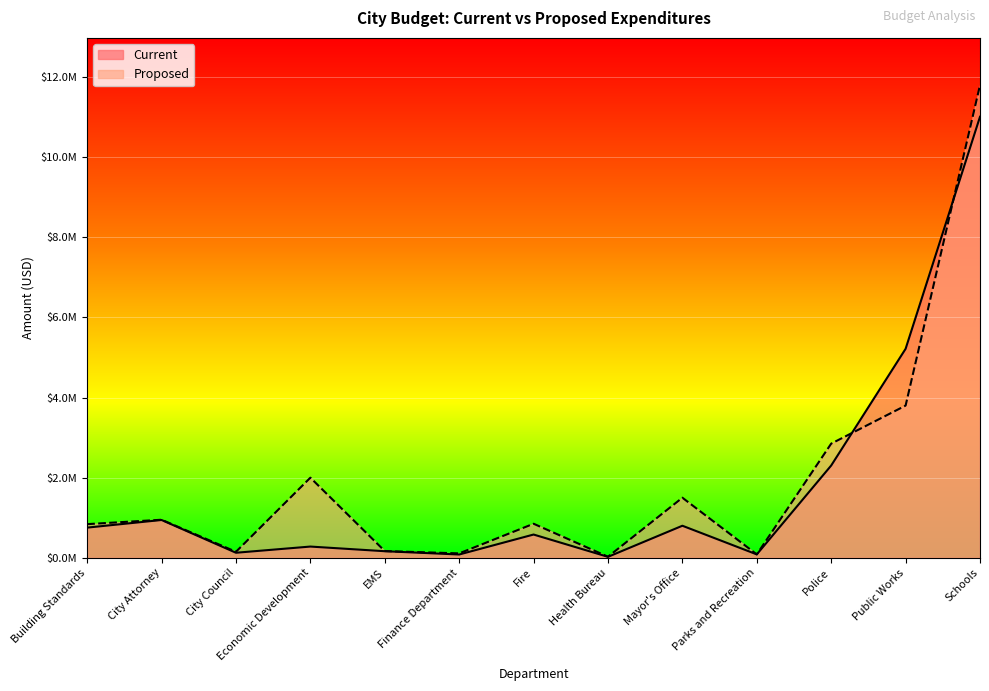

Reading left to right, transcribe all the data shown in this chart.

Current: Building Standards=753267	City Attorney=943815	City Council=125887	Economic Development=280412	EMS=164099	Finance Department=82153	Fire=580590	Health Bureau=23882	Mayor's Office=800140	Parks and Recreation=84902	Police=2304007	Public Works=5217449	Schools=11010402
Proposed: Building Standards=840000	City Attorney=950000	City Council=150000	Economic Development=2000000	EMS=168000	Finance Department=110000	Fire=850000	Health Bureau=27000	Mayor's Office=1500000	Parks and Recreation=85000	Police=2850000	Public Works=3800000	Schools=11800000